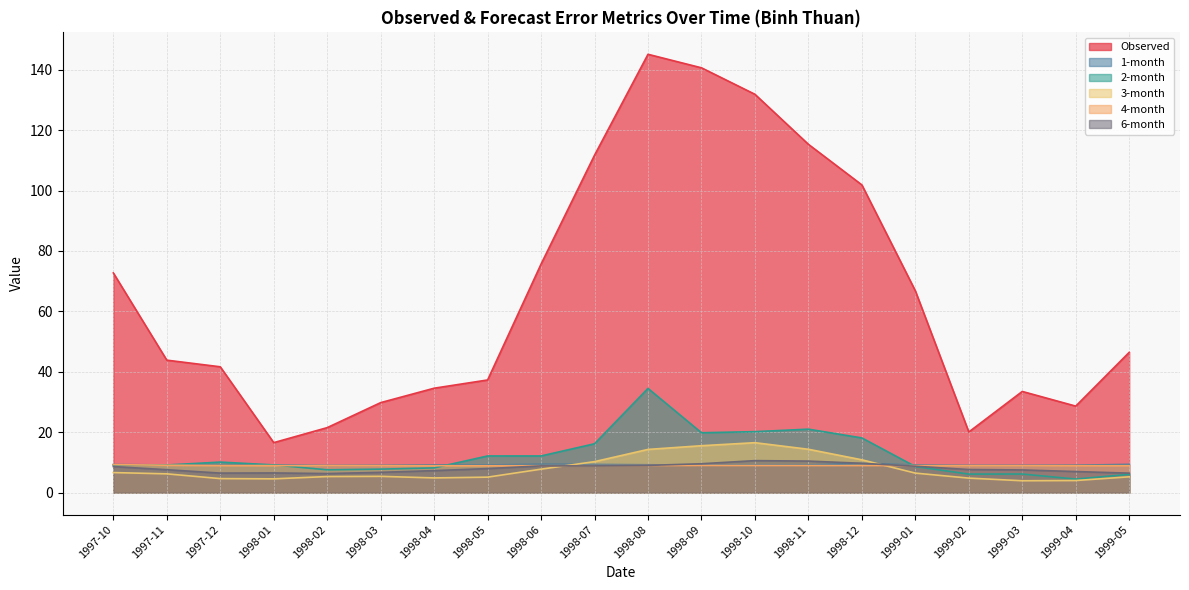

The value of Observed at 1998-07 is 111.7. True or false?

True